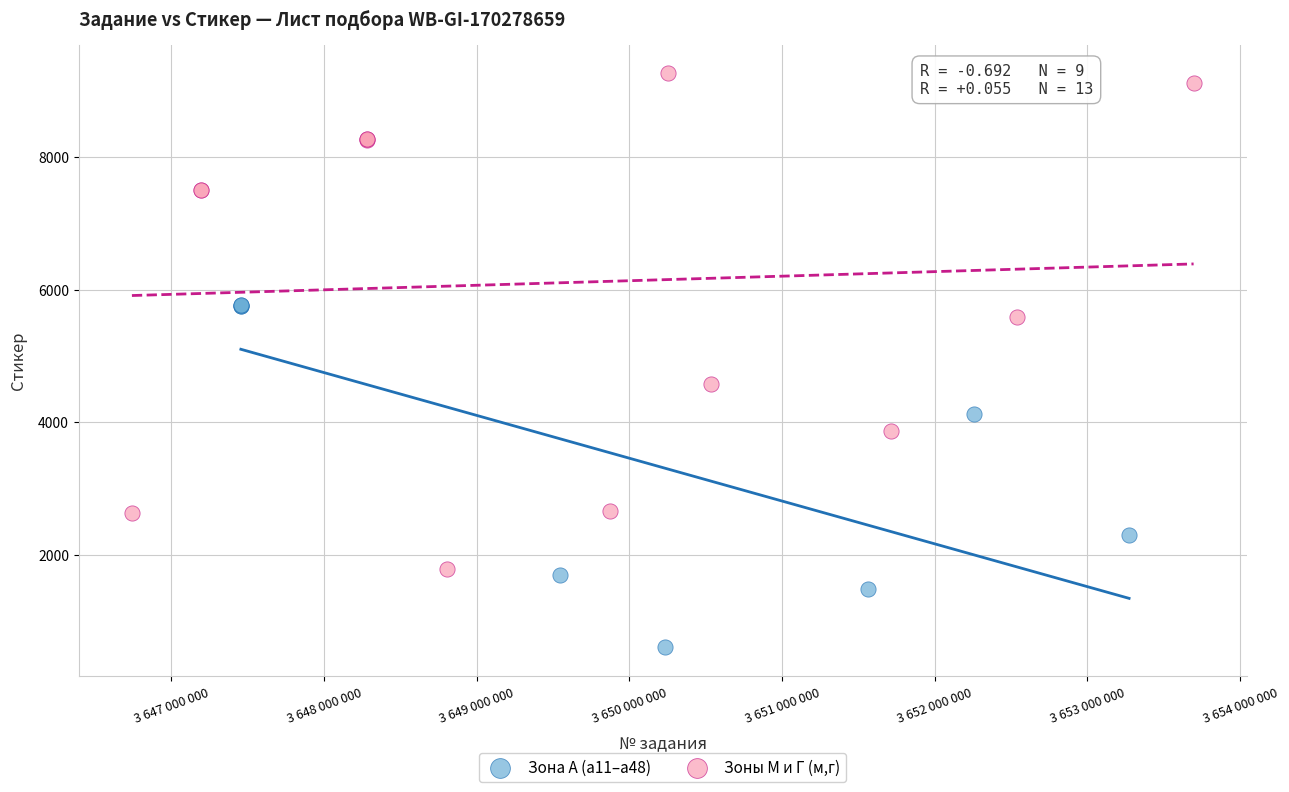

Which series contains the highest Y value?

Зоны М и Г (м,г)